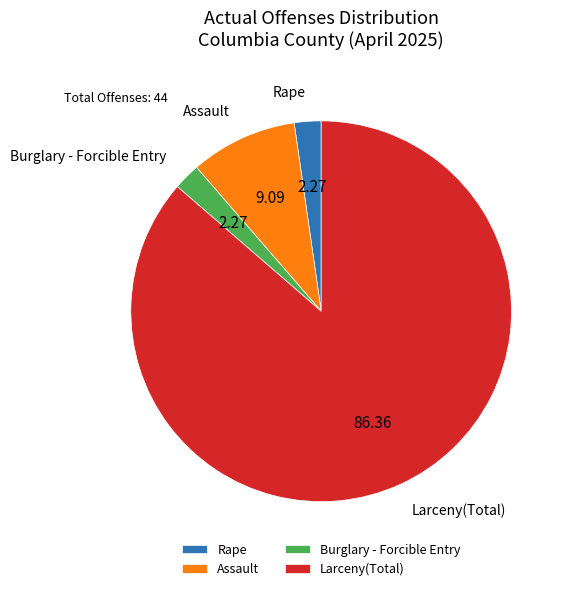

Is the sum of Burglary - Forcible Entry and Larceny(Total) greater than half?

Yes